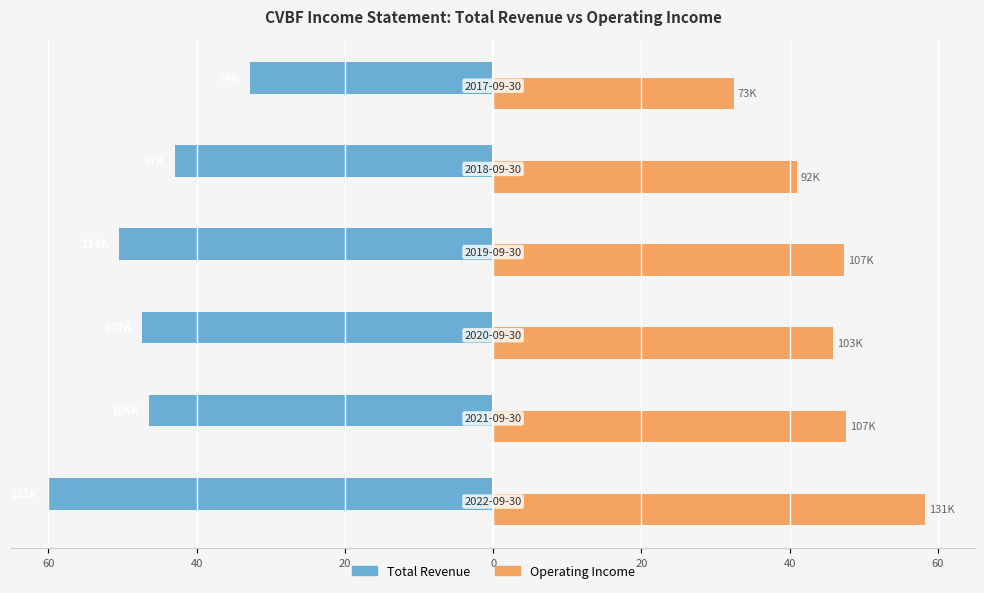

What are all the series names shown in the legend?

Total Revenue, Operating Income